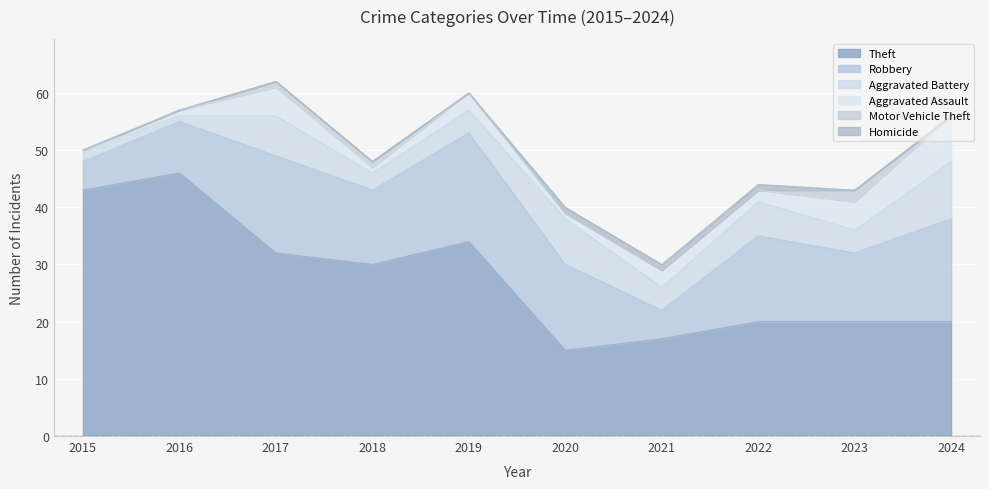

Where is Motor Vehicle Theft nearest to the value 1?

2017